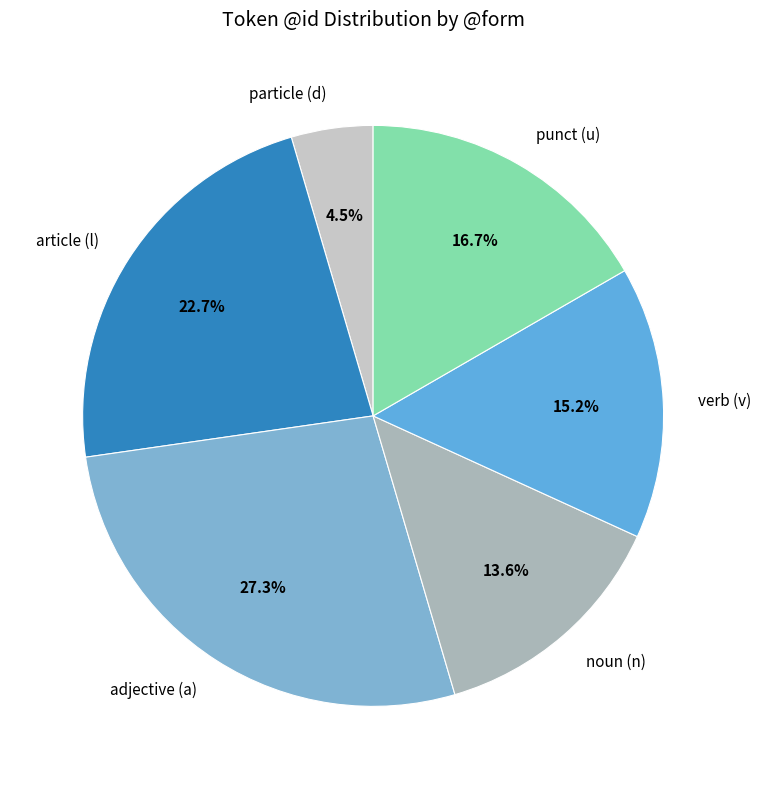

Does any single category account for the majority?

No